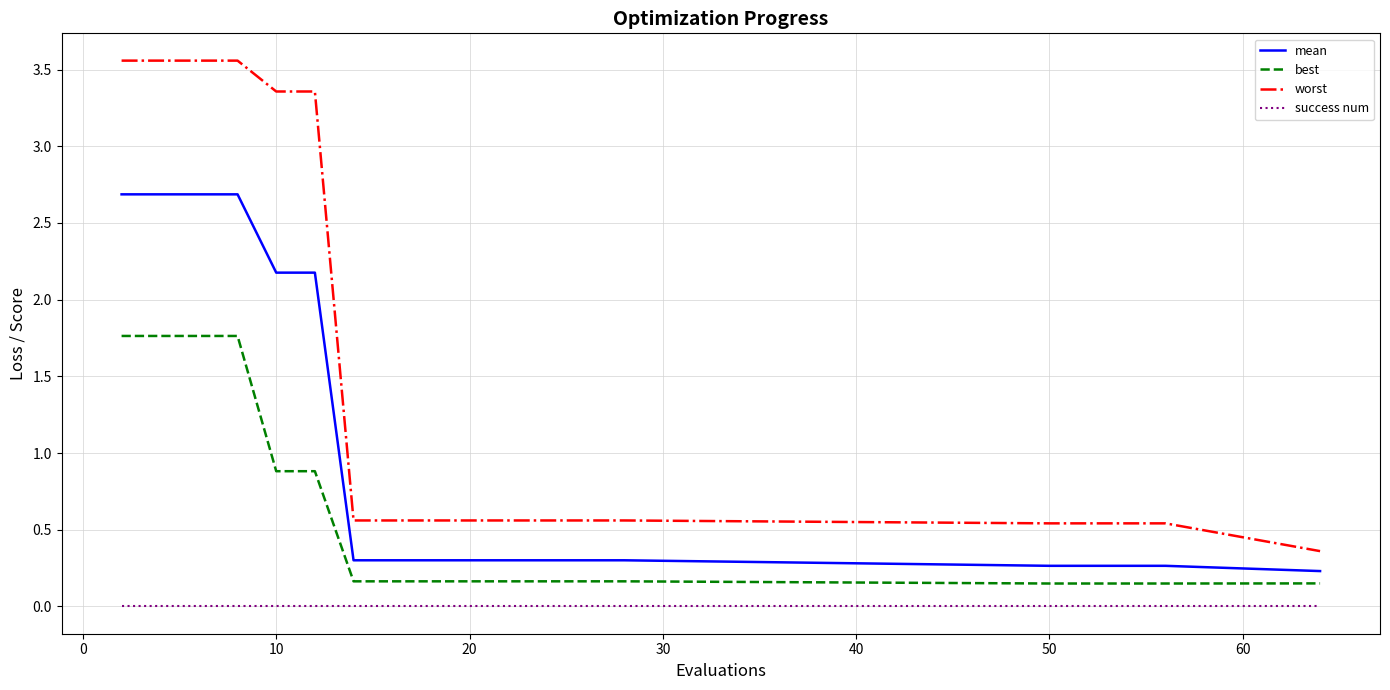

True or false: mean and worst intersect in this chart.

False